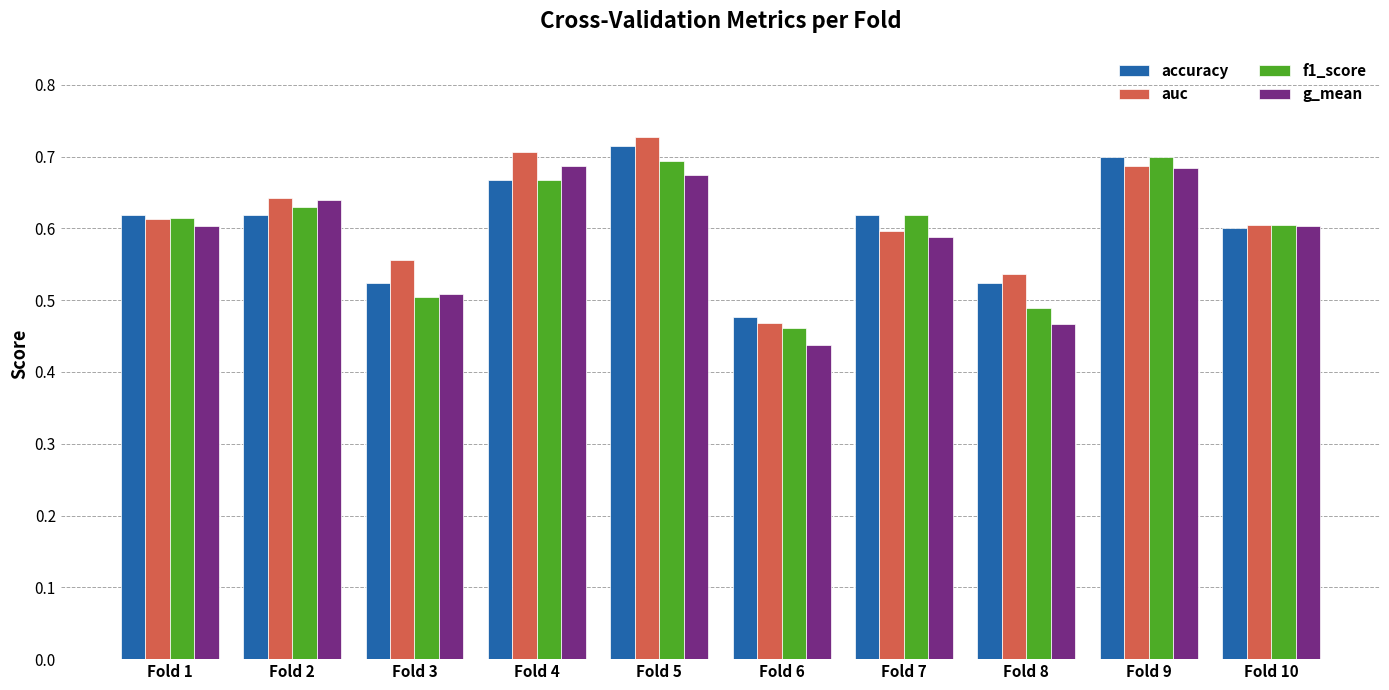

What is the total value across all series at Fold 10?

2.4